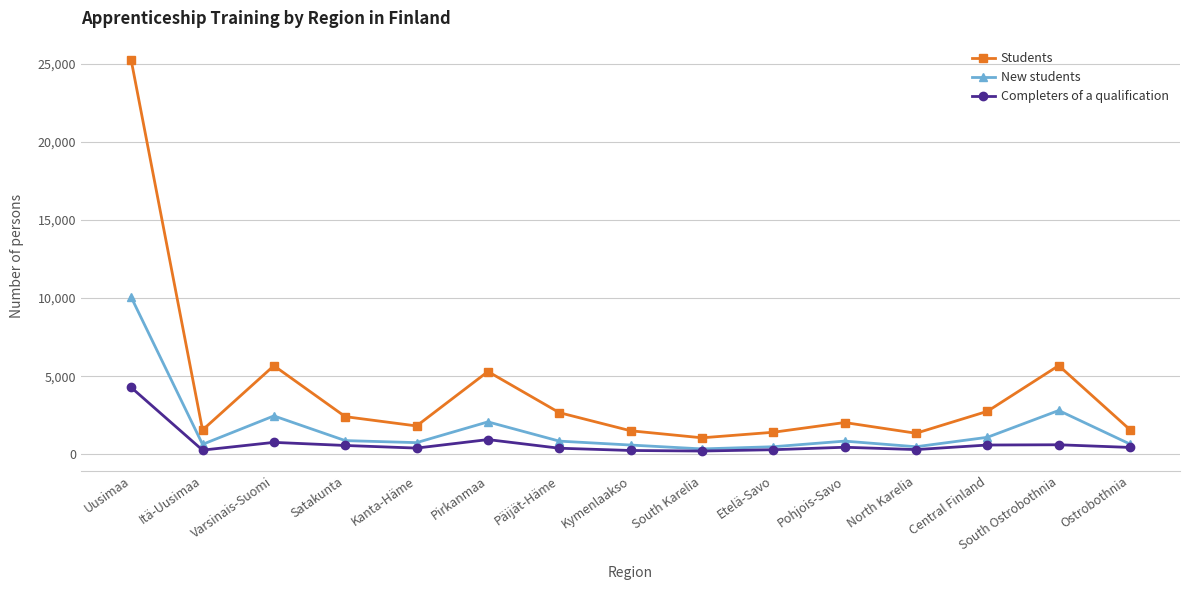

True or false: New students and Students intersect in this chart.

False